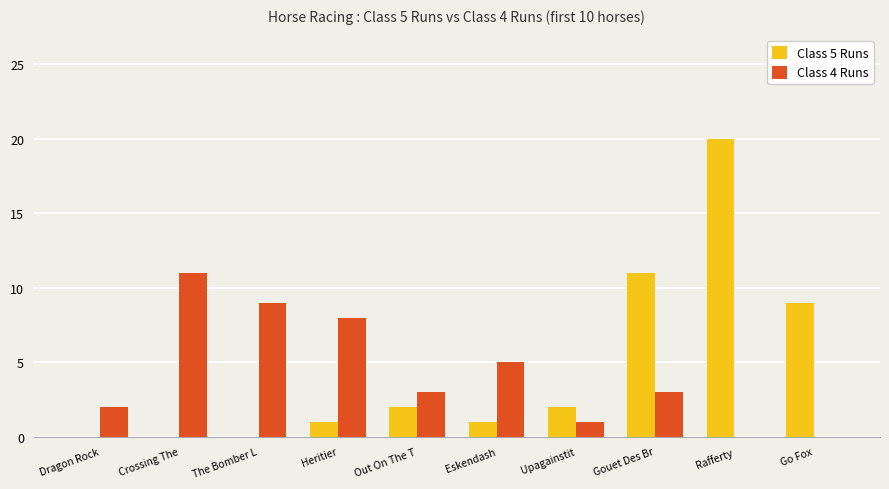

Reading left to right, extract all data points from this chart.

Class 5 Runs: Dragon Rock=0	Crossing The=0	The Bomber L=0	Heritier=1	Out On The T=2	Eskendash=1	Upagainstit=2	Gouet Des Br=11	Rafferty=20	Go Fox=9
Class 4 Runs: Dragon Rock=2	Crossing The=11	The Bomber L=9	Heritier=8	Out On The T=3	Eskendash=5	Upagainstit=1	Gouet Des Br=3	Rafferty=0	Go Fox=0